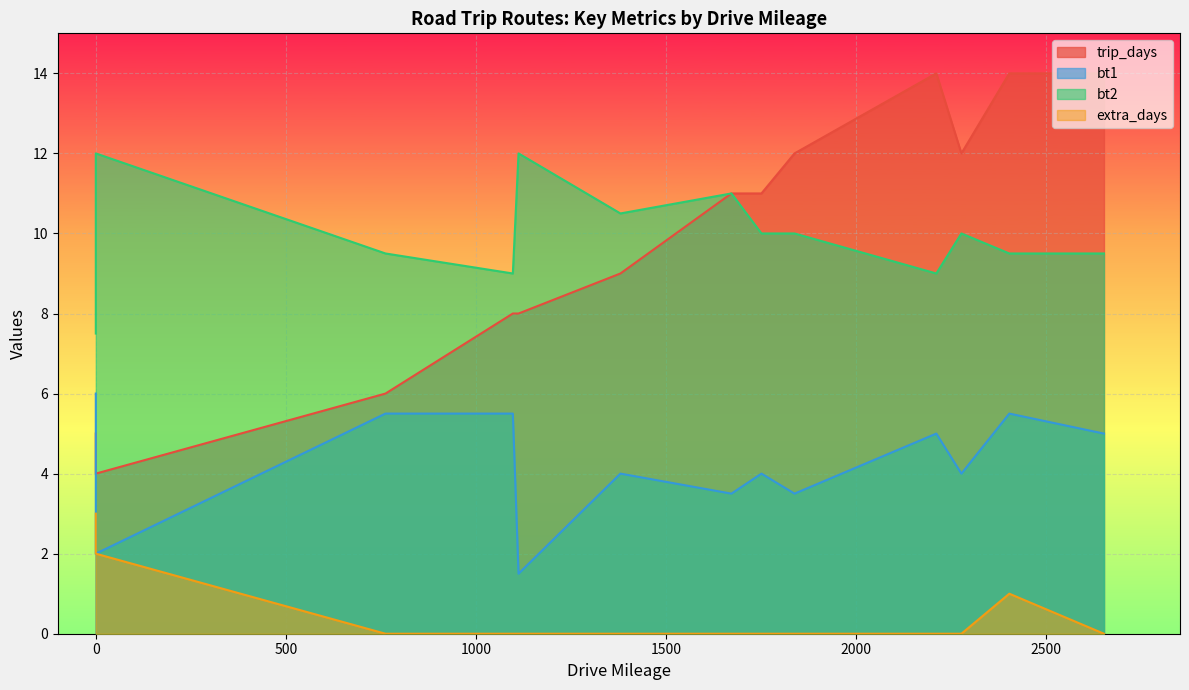

Count the extra_days values in the range 0 to 1.

11